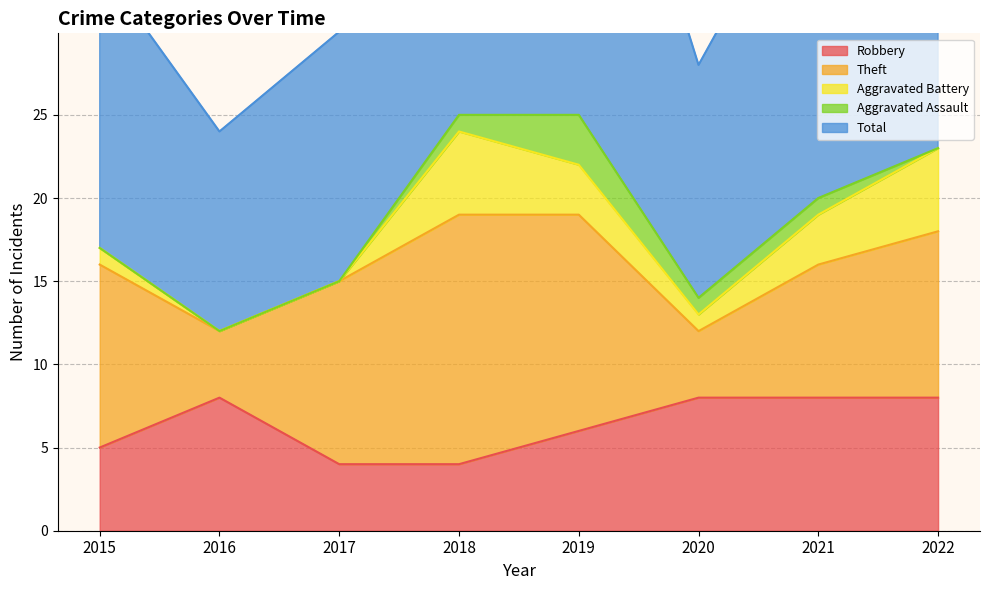

What is the average value of the Robbery series?

6